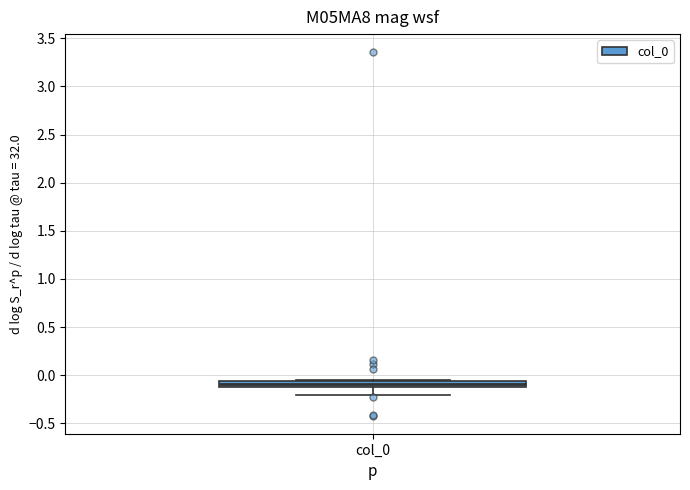

Where is the upper edge of the box for col_0 on the y-axis? The values are not printed on the chart, so give them approximately, as read against the axis.

-0.05